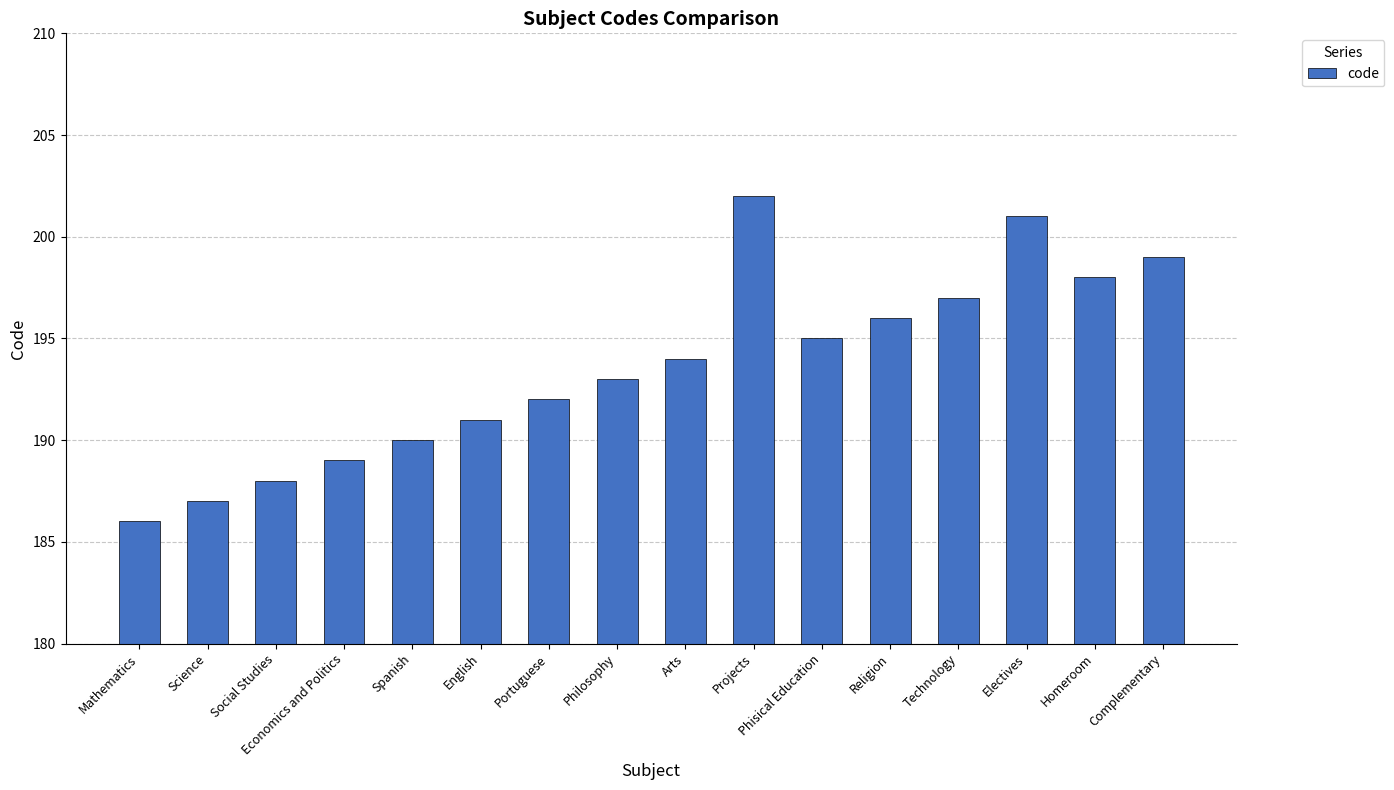

What is the change in value from Arts to Homeroom?

+4